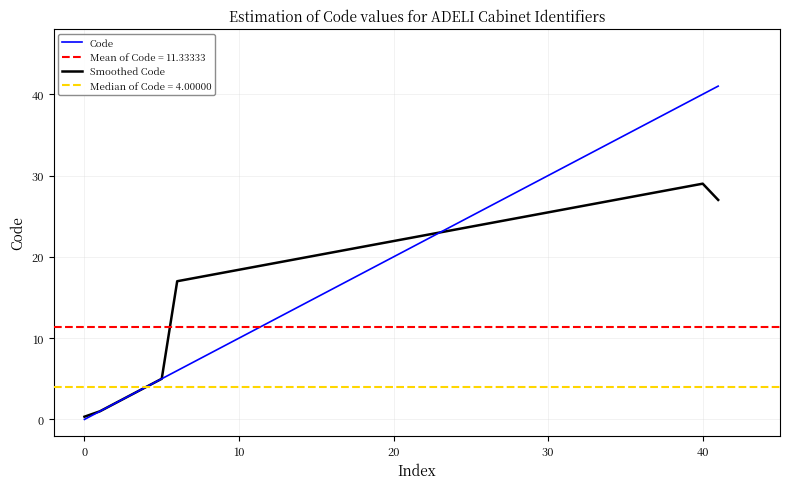

What is the maximum value for Code?

41.0